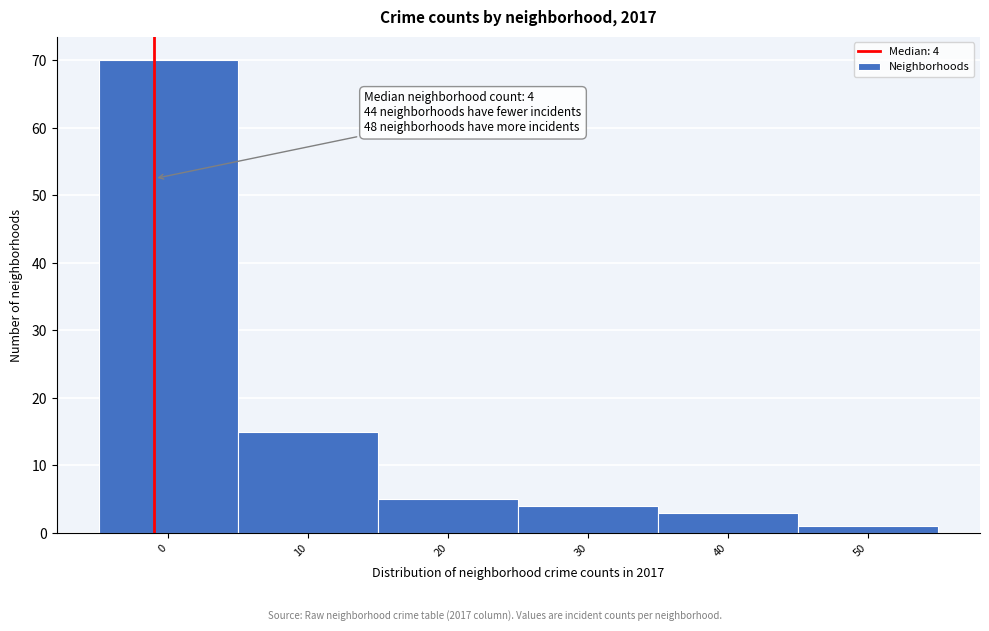

Reading right to left, list all the values displayed in this chart.

50=1	40=3	30=4	20=5	10=15	0=70